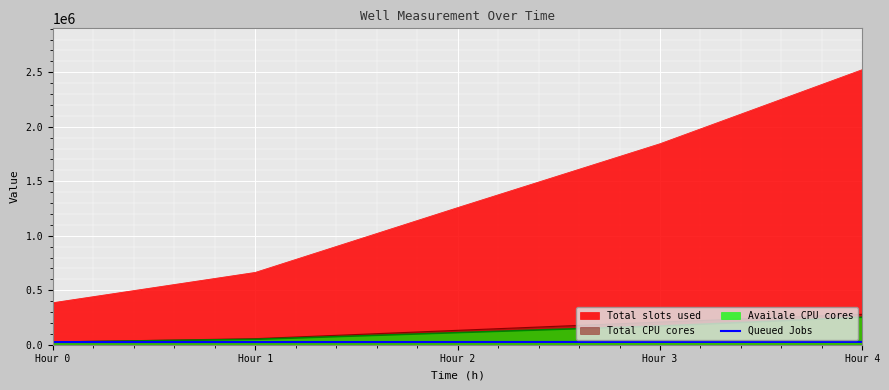

Which category has the highest value in the Total CPU cores series?

Hour 4